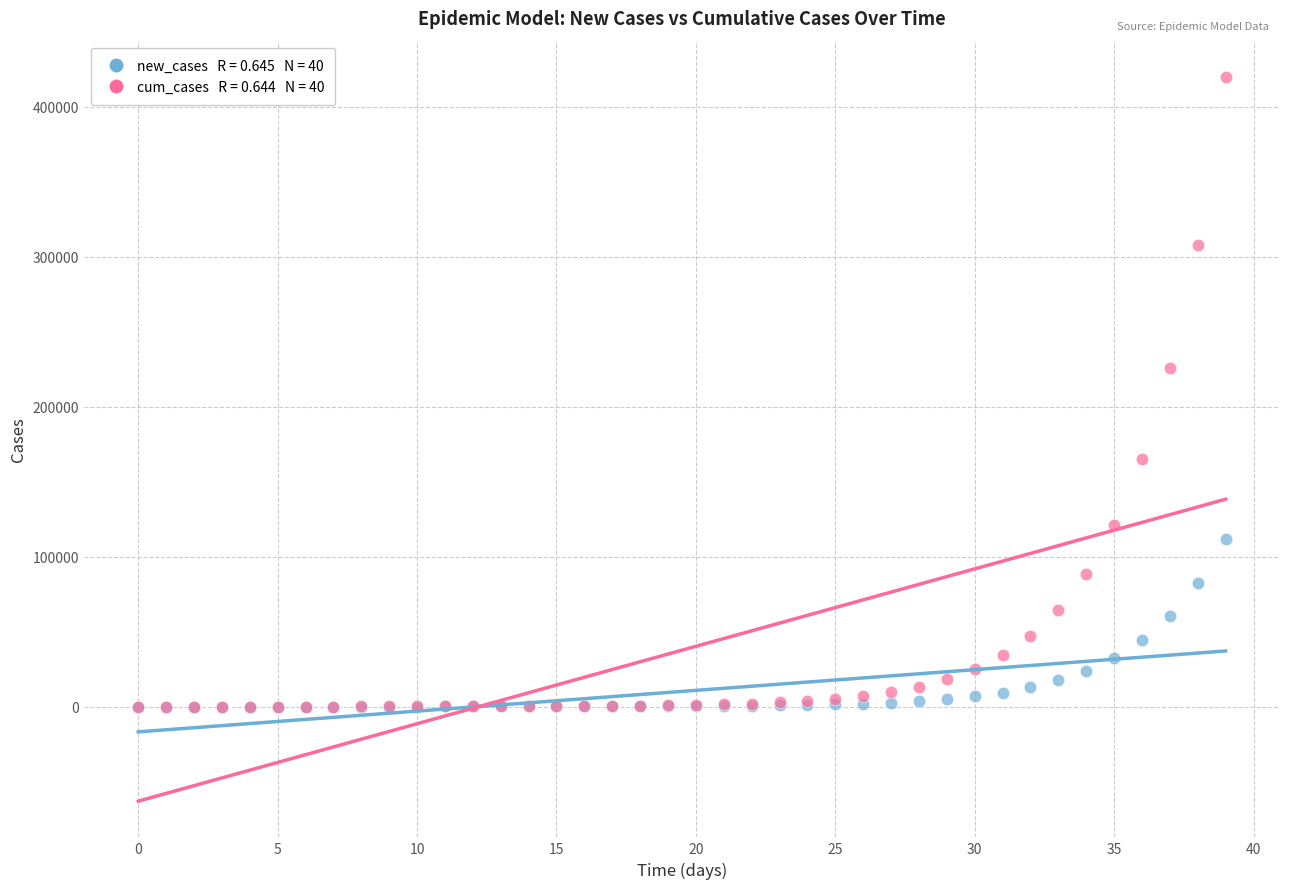

Across all series, what Y value is closest to 209942?

225697.8